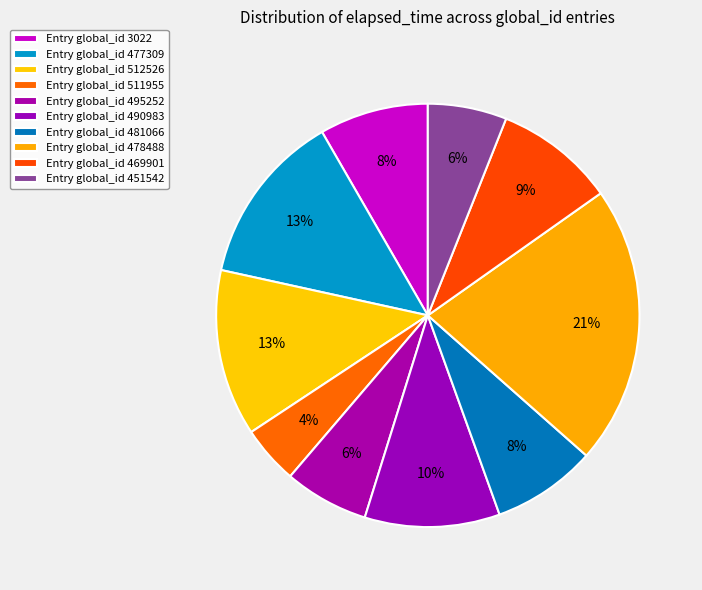

Rank the categories by value from highest to lowest.

global_id 478488, global_id 477309, global_id 512526, global_id 490983, global_id 469901, global_id 3022, global_id 481066, global_id 495252, global_id 451542, global_id 511955